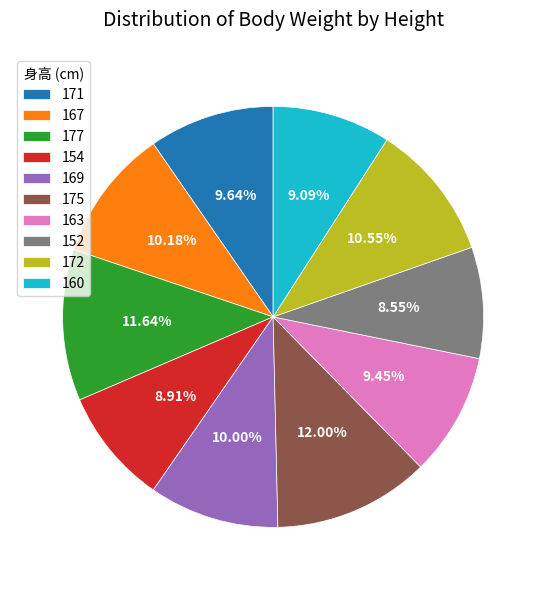

Does any single category account for the majority?

No